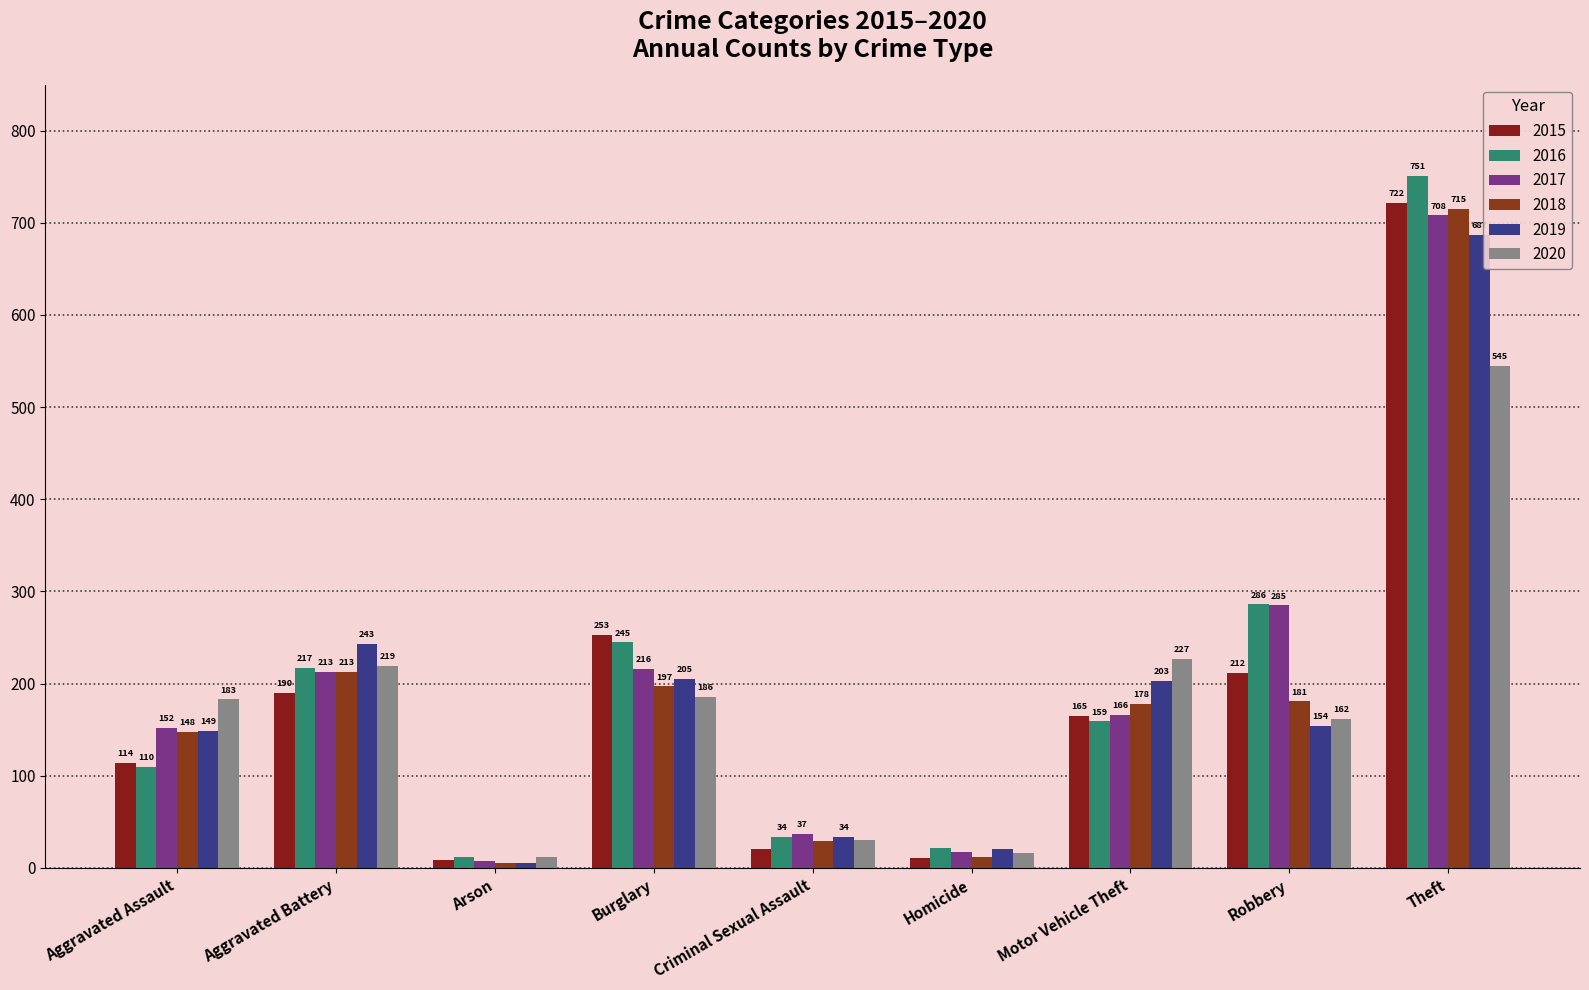

How many values in the 2020 series are below 183?

4